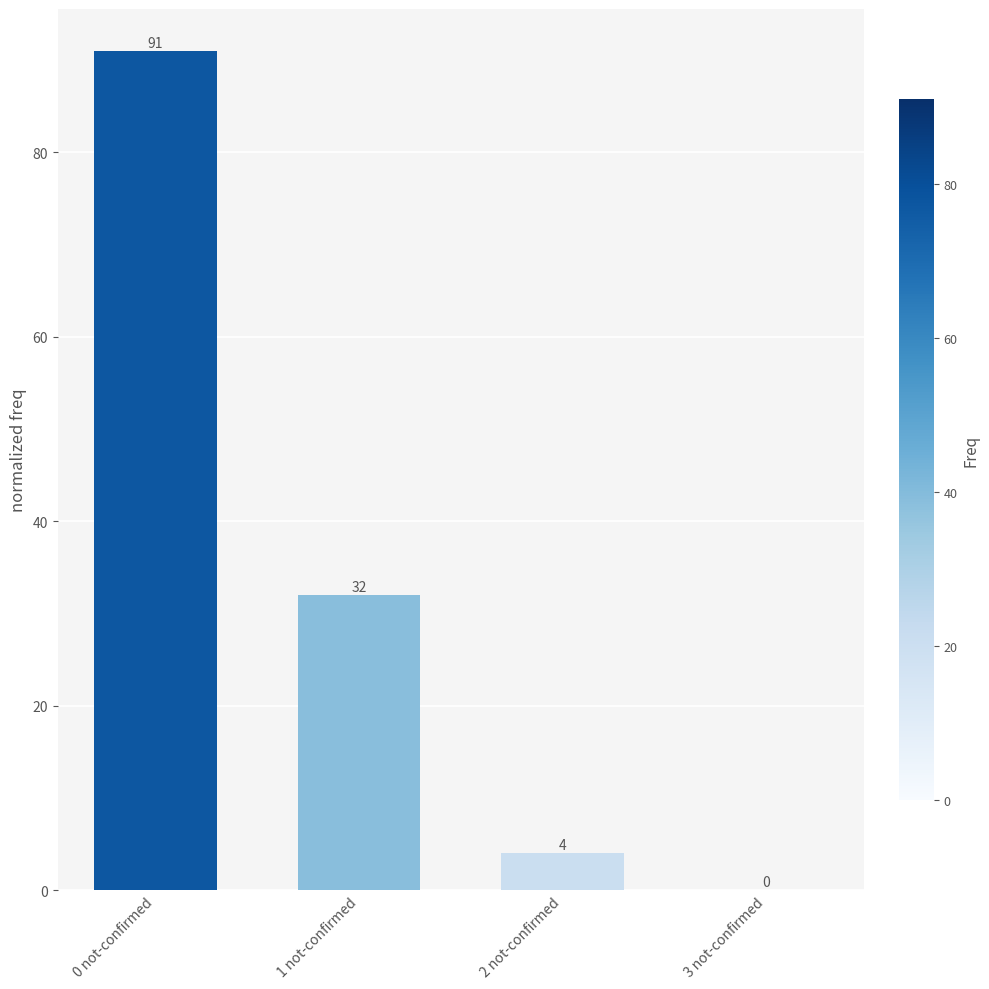

What is the maximum value shown in the chart?

91